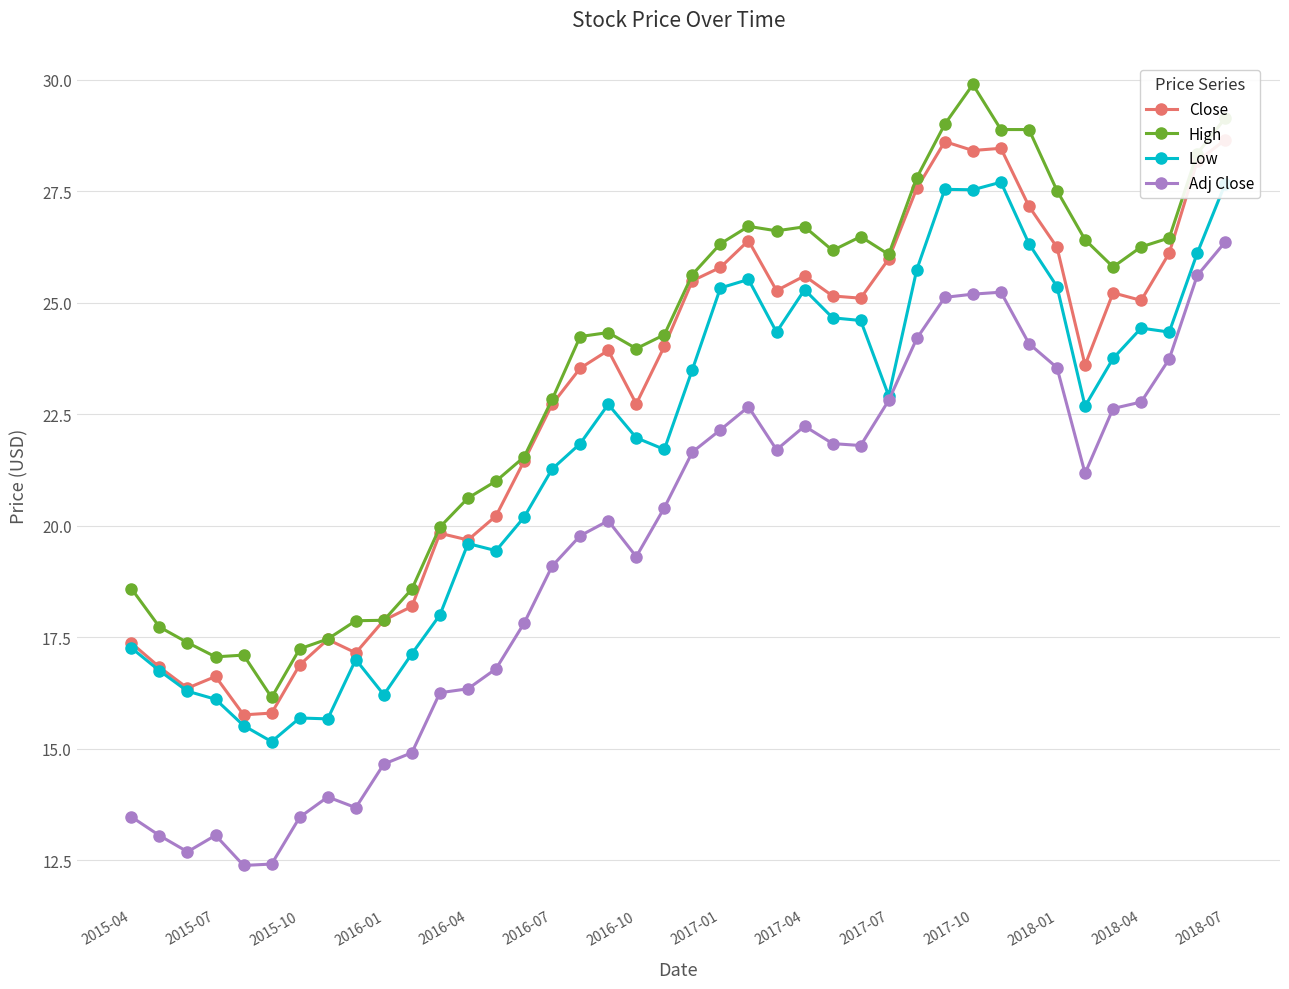

List the series in order of their overall mean, lowest first.

Adj Close, Low, Close, High